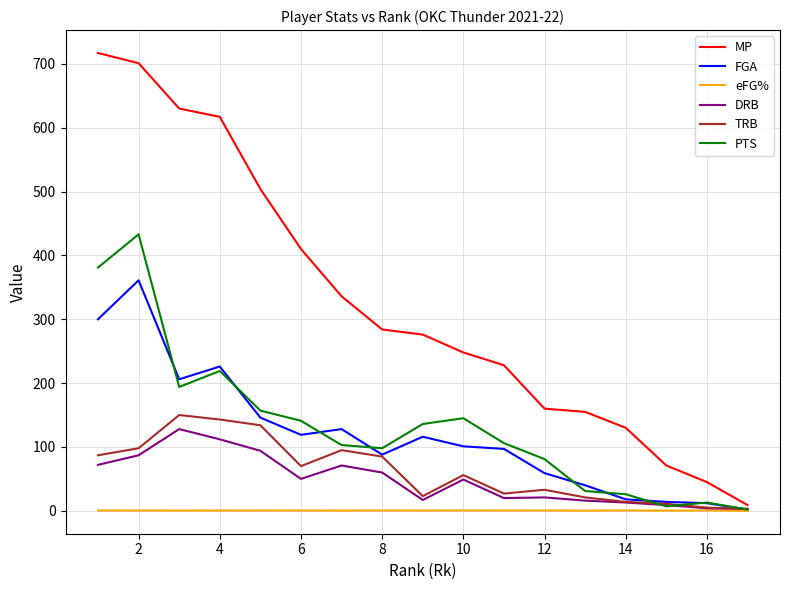

Which series has the widest spread of values?

MP